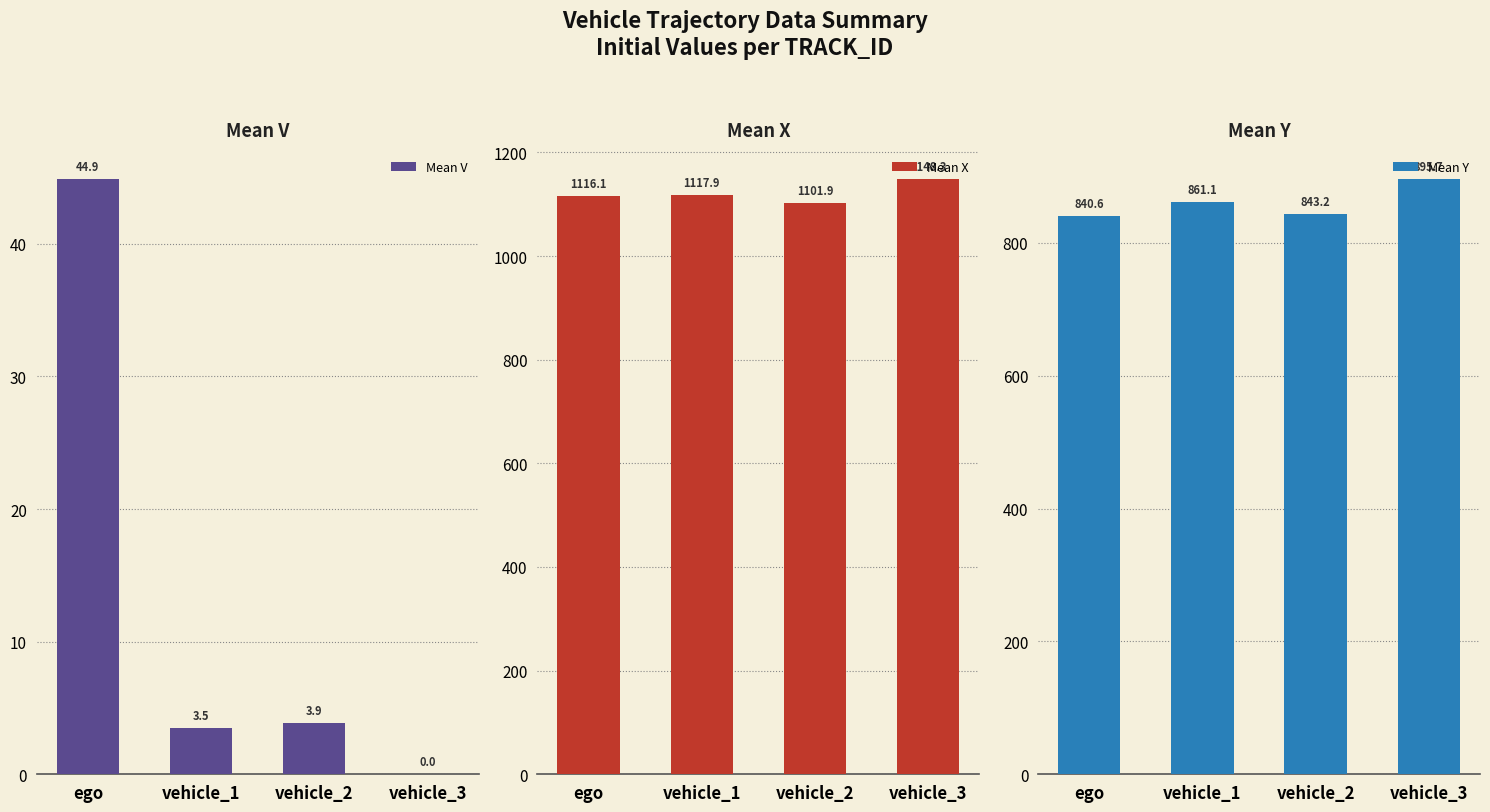

Reading left to right, what are all the values shown in this chart?

Mean V: ego=44.9	vehicle_1=3.5	vehicle_2=3.9	vehicle_3=0.0
Mean X: ego=1116.1	vehicle_1=1117.9	vehicle_2=1101.9	vehicle_3=1148.3
Mean Y: ego=840.6	vehicle_1=861.1	vehicle_2=843.2	vehicle_3=895.7